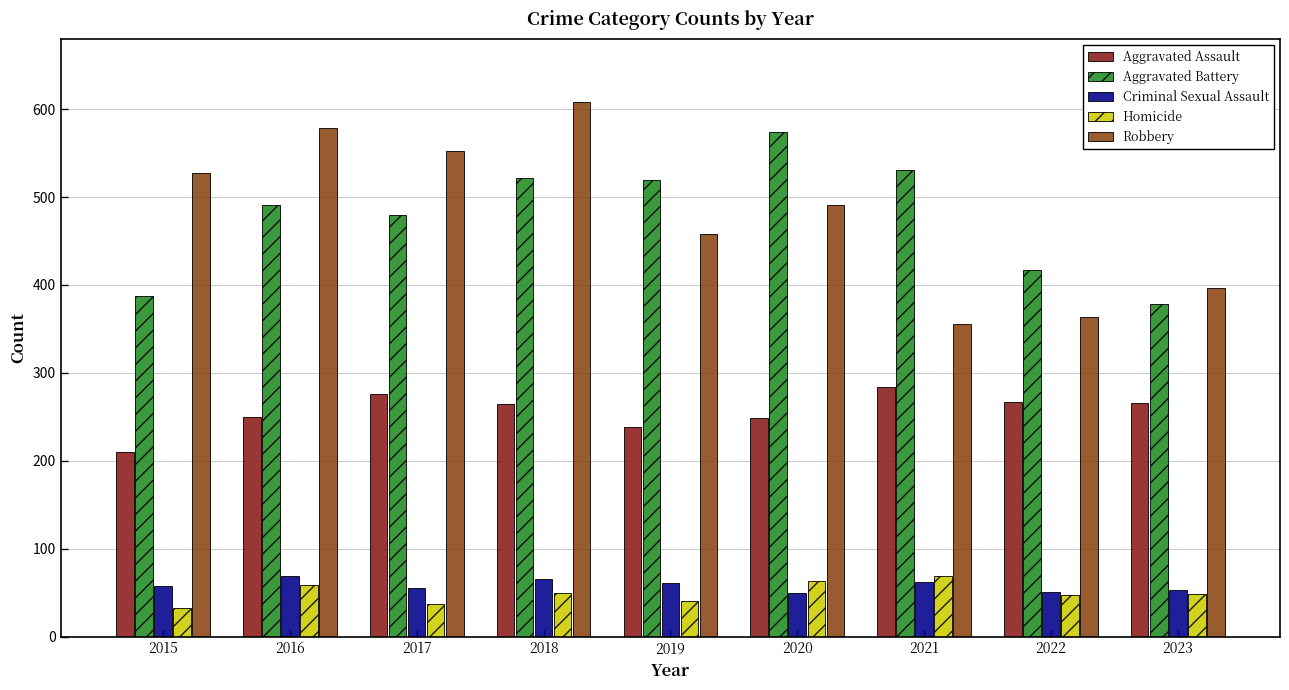

What is the maximum value for Robbery?

608